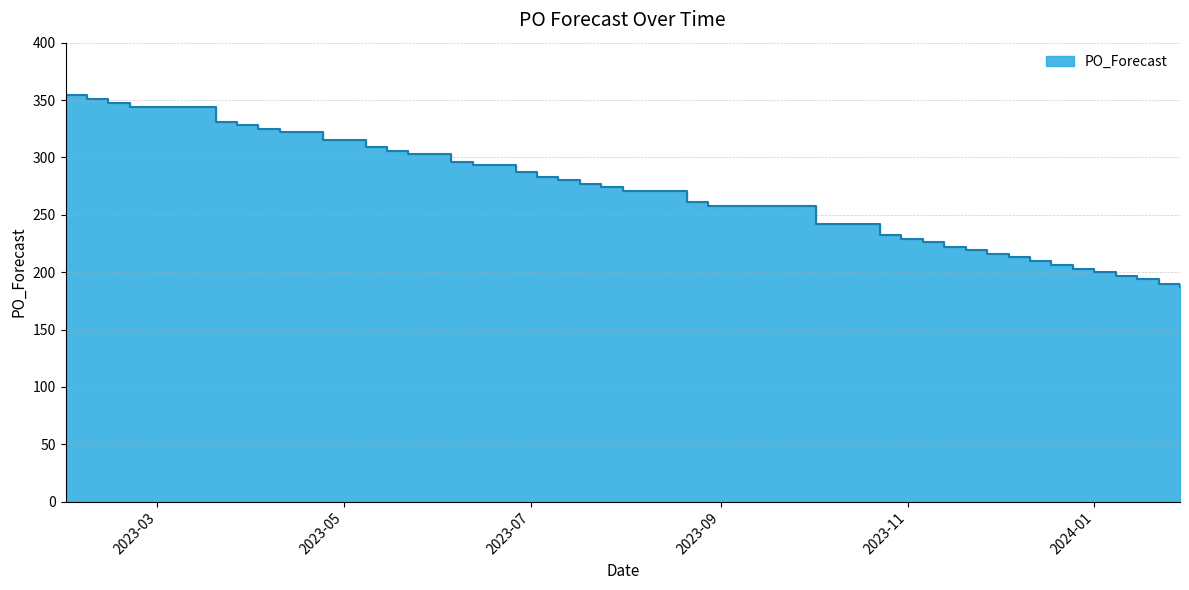

Reading left to right, transcribe all the data shown in this chart.

354	351	347	344	331	328	325	322	315	309	306	303	296	293	287	283	280	277	274	271	261	258	242	232	229	226	222	219	216	213	210	206	203	200	197	194	190	187